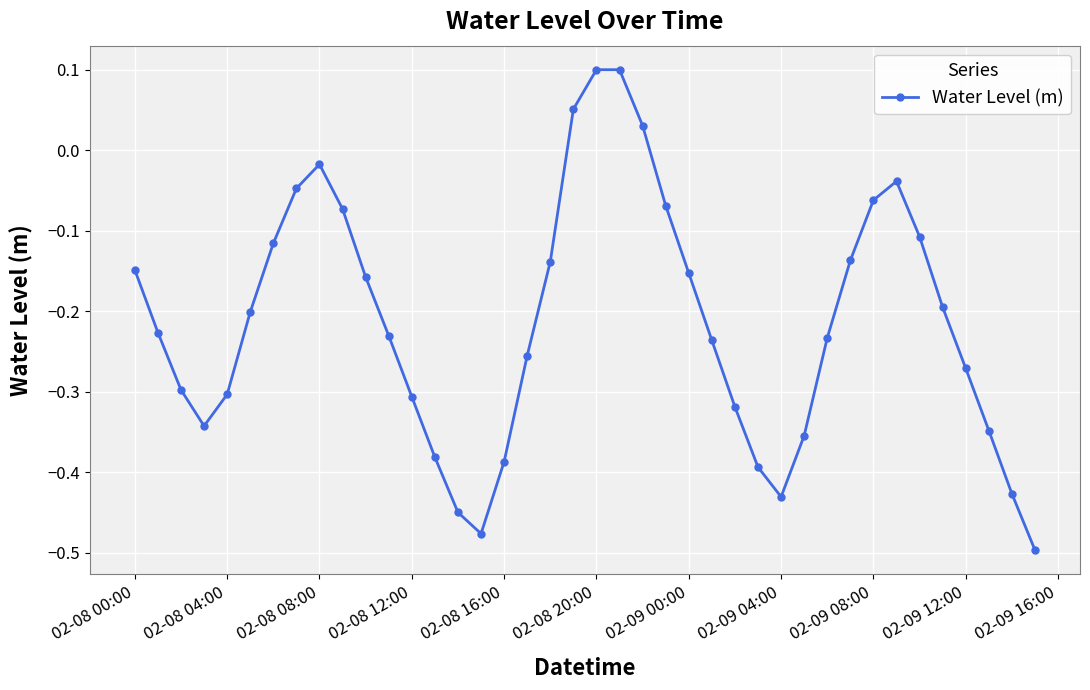

What is the difference between the maximum and minimum values?

0.6